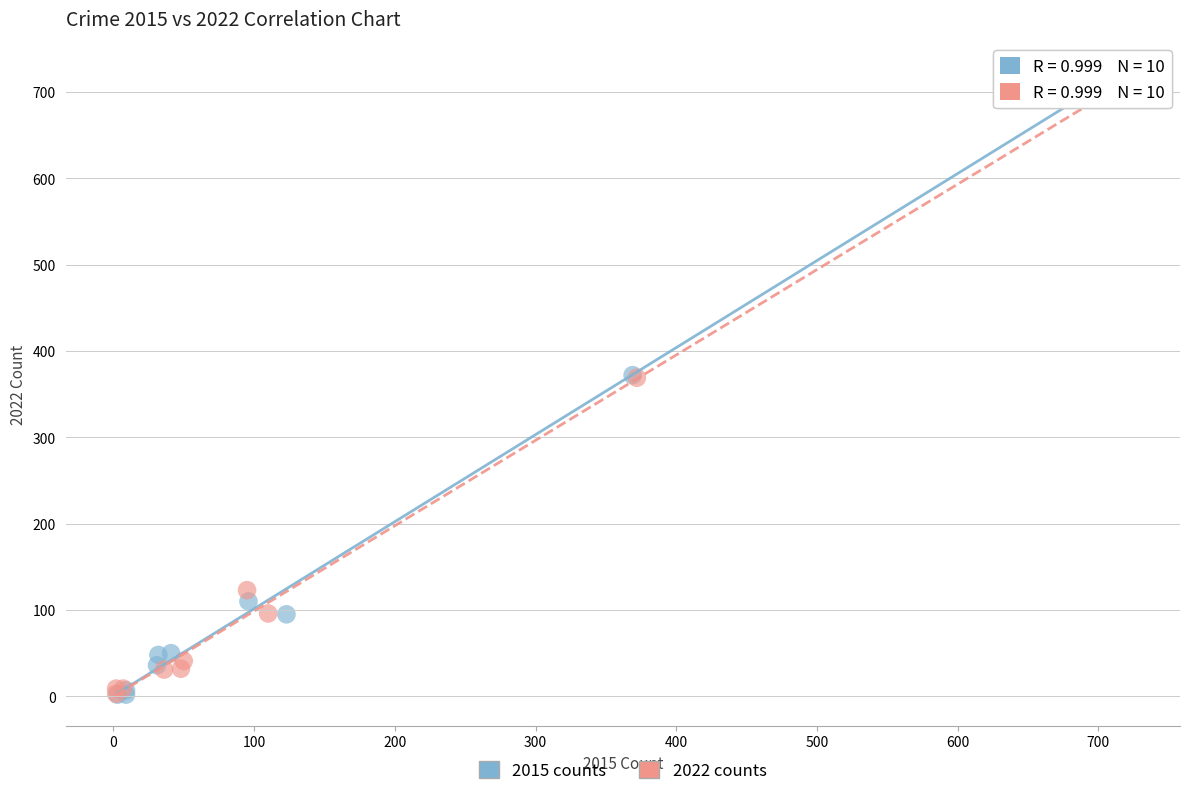

Which series has the largest Y range (max minus min)?

2015 counts